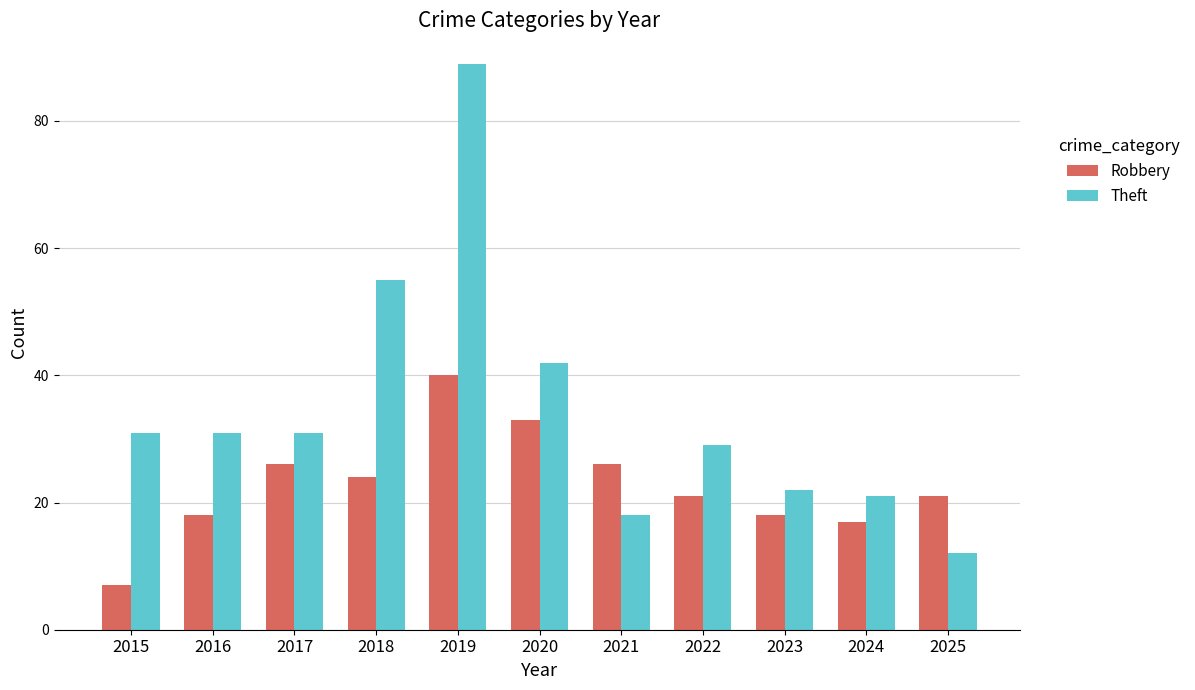

Rank the series at 2017 from lowest to highest value.

Robbery, Theft